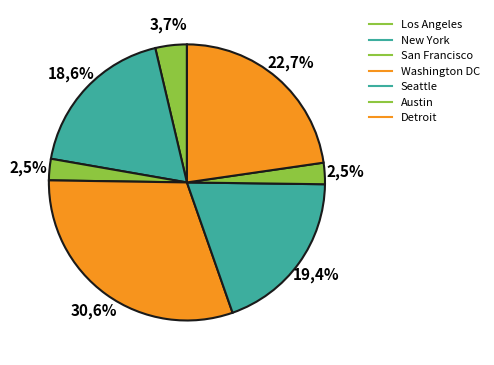

Is Washington DC the majority of the pie?

No